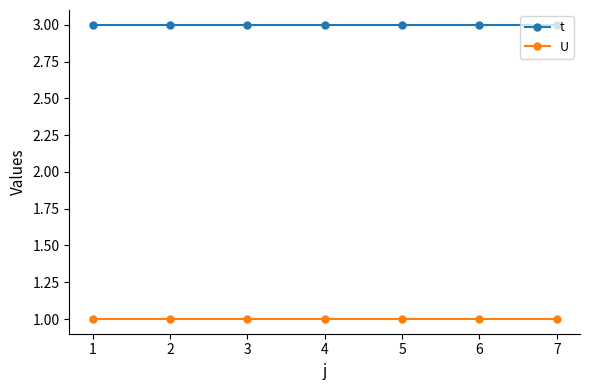

At 5, list the series in order from smallest to largest.

U, t